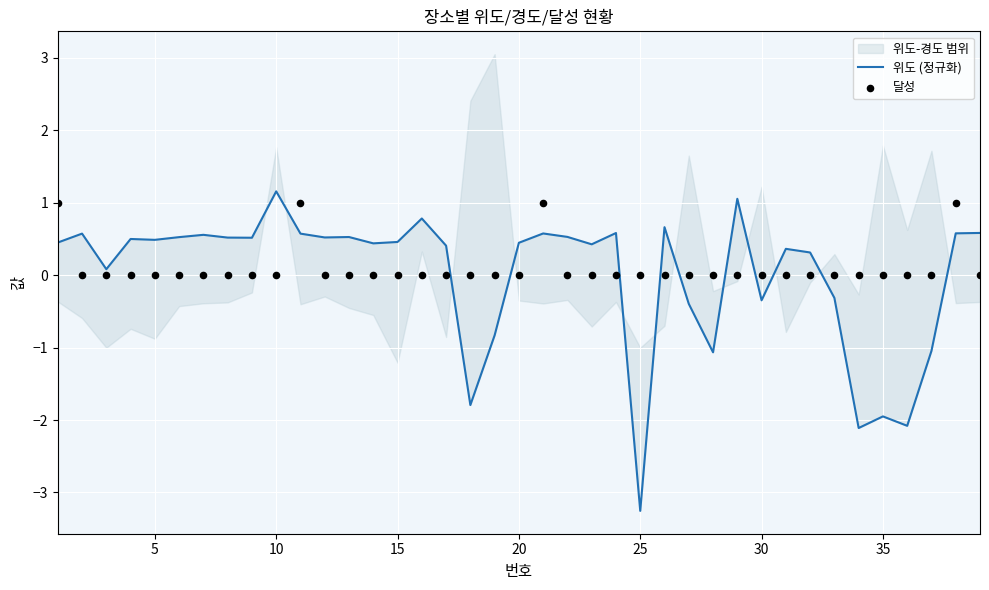

At how many categories does at least one series exceed -1?

39